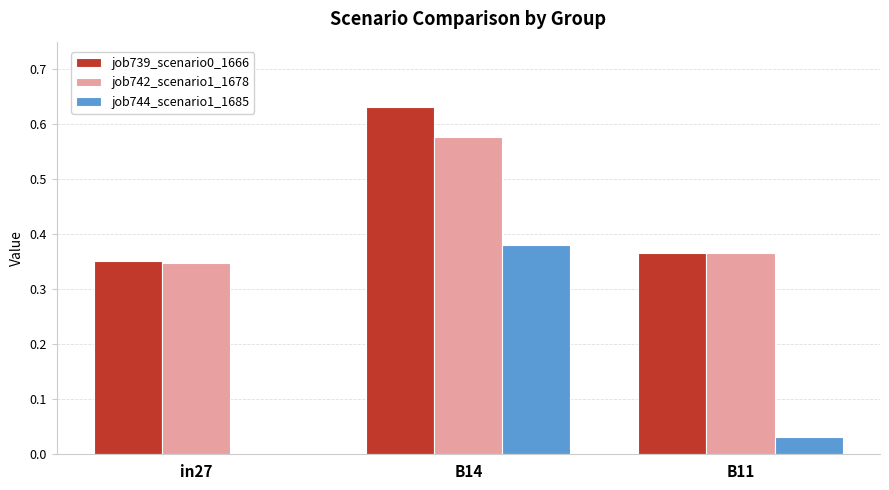

Which series has the largest range (max minus min)?

job744_scenario1_1685